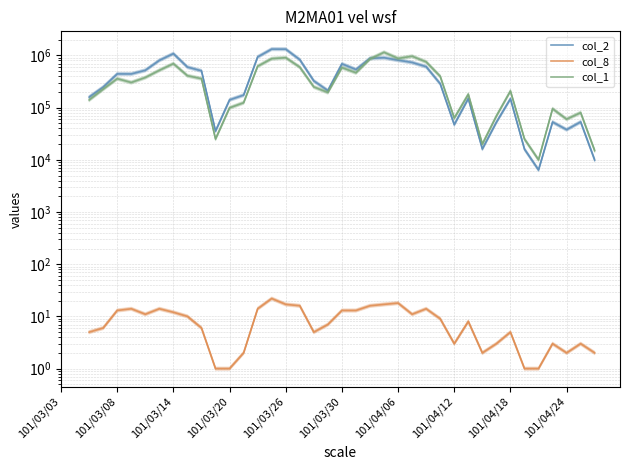

How many col_2 values are between 52360 and 803540?

22